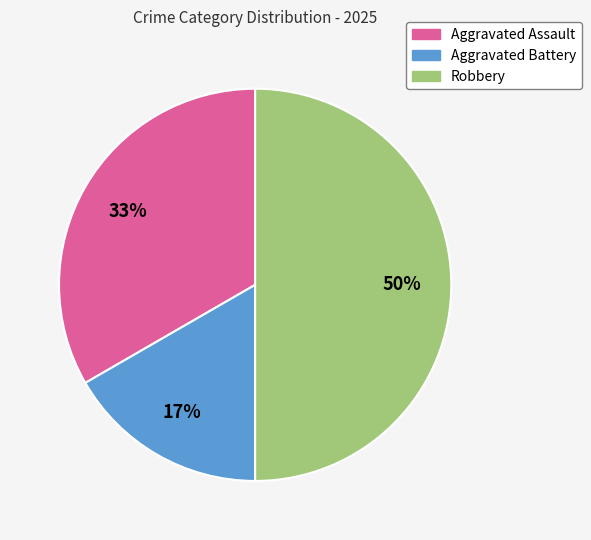

What percentage is the Aggravated Battery slice, to the nearest percent?

17%